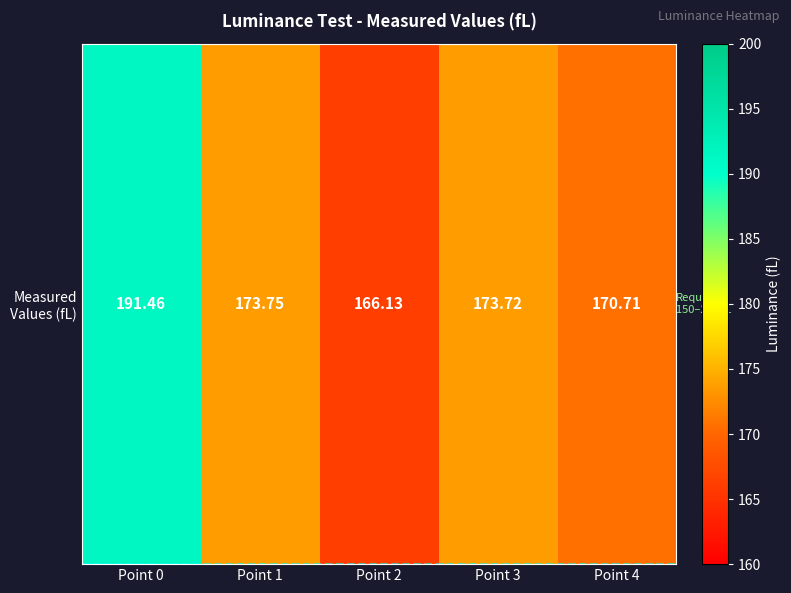

Reading left to right, list all the values displayed in this chart.

191.5	173.7	166.1	173.7	170.7